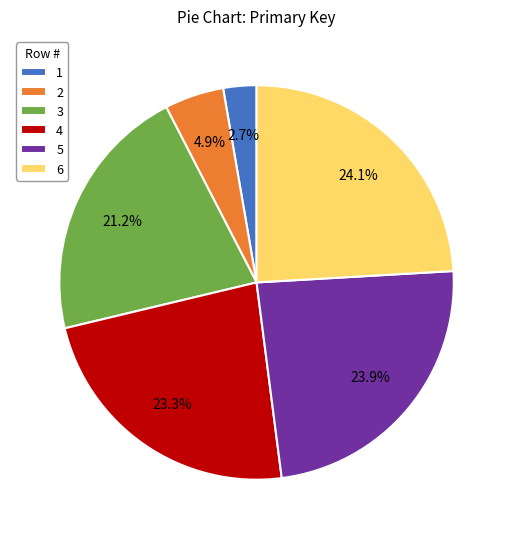

Between 1 and 3, which is larger?

3